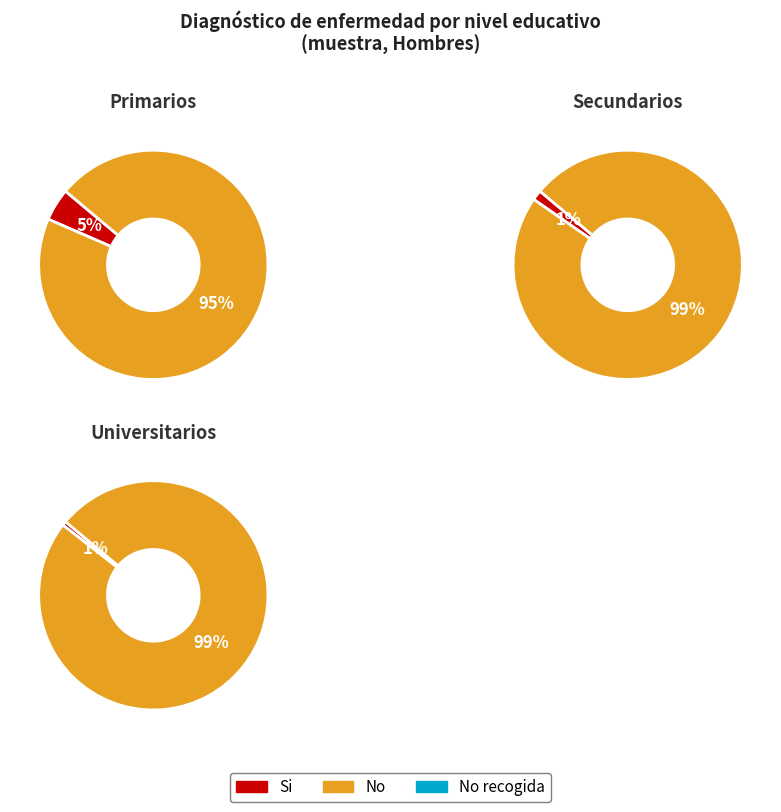

What is the smallest slice in the pie chart?

No recogida